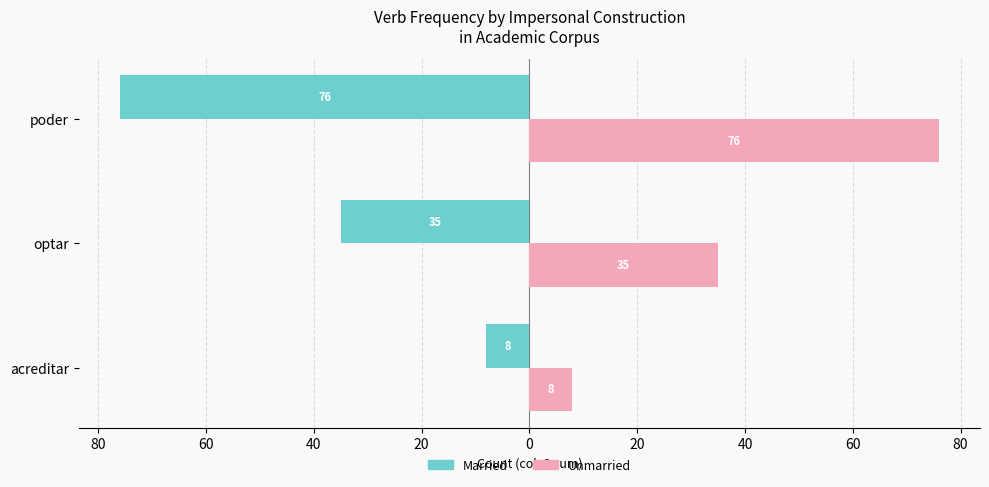

What are all the series names shown in the legend?

Married, Unmarried